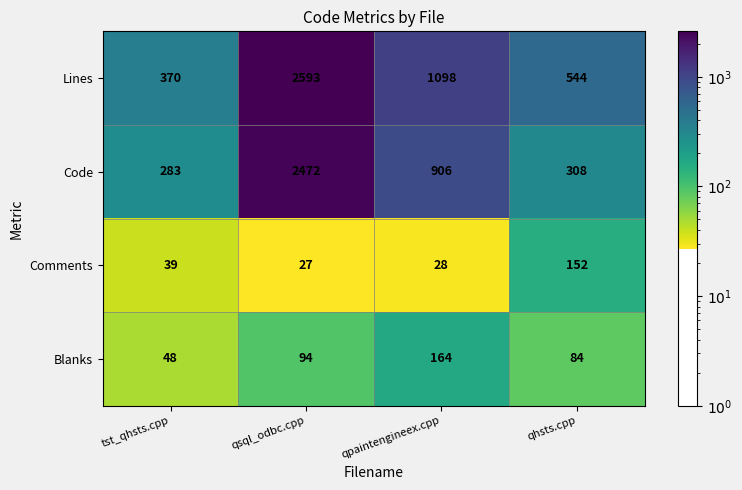

How many series are shown in this chart?

4